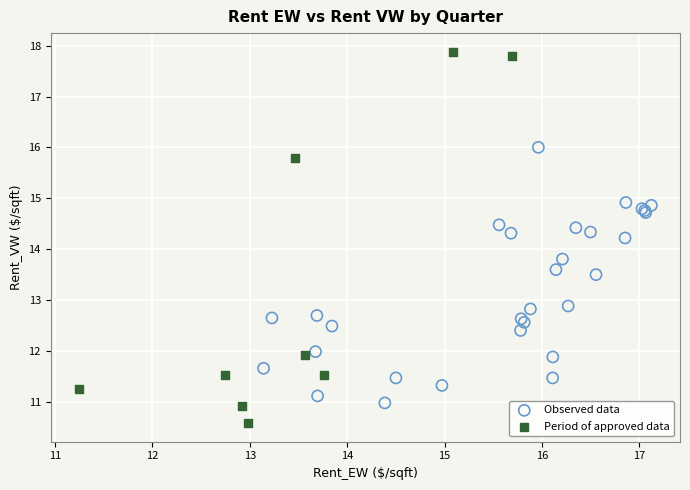

Which series contains the lowest Y value?

Period of approved data